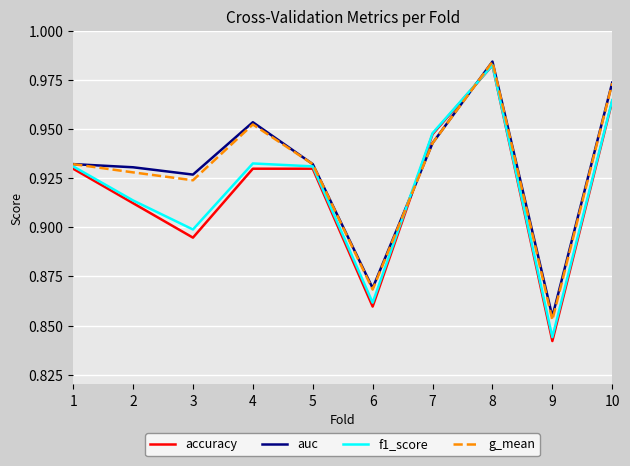

What is the sum of all auc values?

9.3